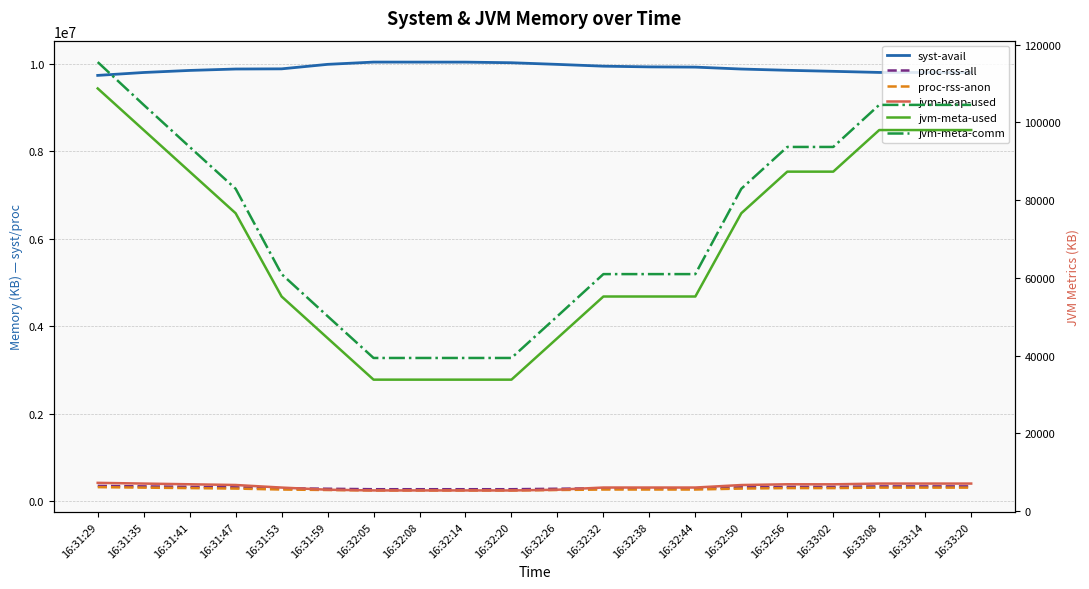

What is the minimum value for proc-rss-all?

277244